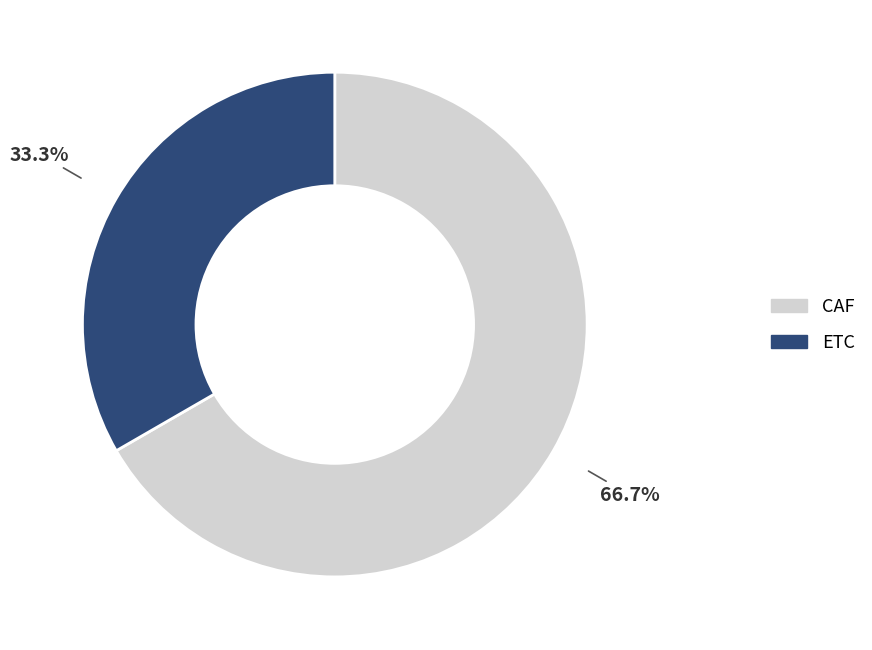

Rank the categories by value from lowest to highest.

ETC, CAF